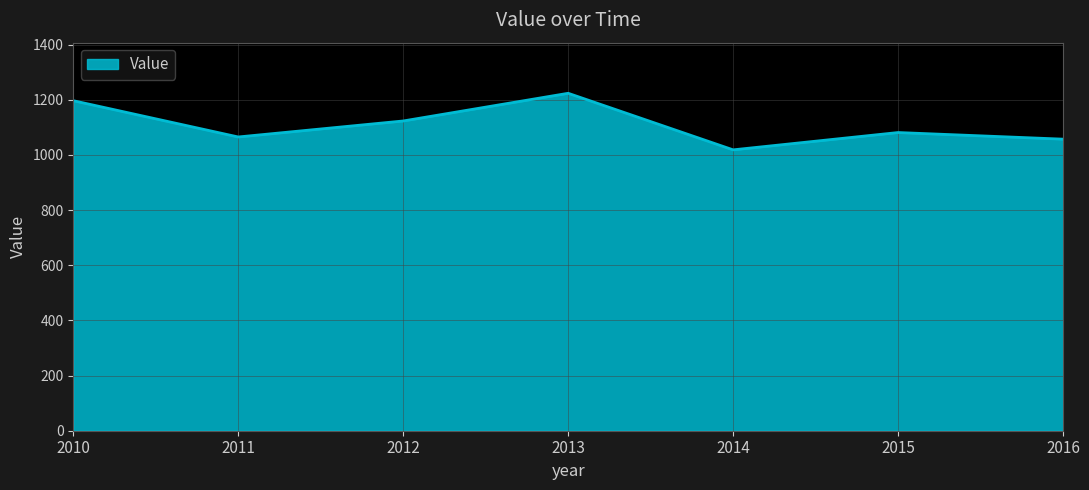

Between 2014 and 2012, which is larger?

2012